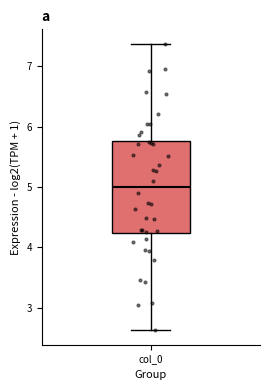

Transcribe this box plot: give where the median line is, the range the box spans, and where the two whiskers end, as read against the y-axis. The values are not printed on the chart, so give them approximately, as read against the axis.

median 5.0, box 4.2 to 5.8, whiskers 2.6 to 7.4